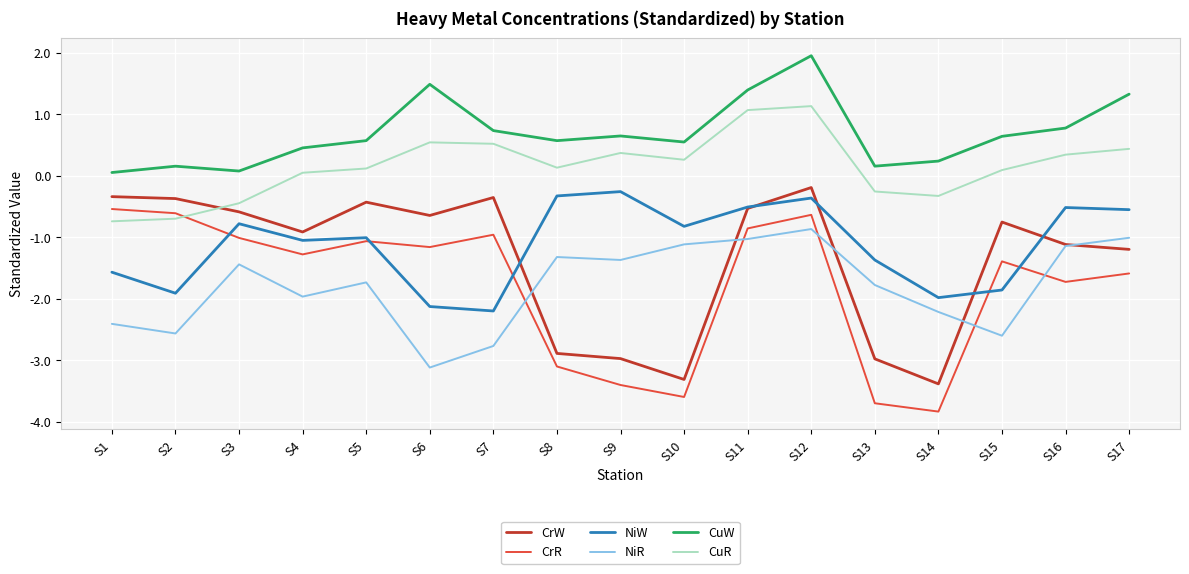

At which label does NiW reach its peak?

S9